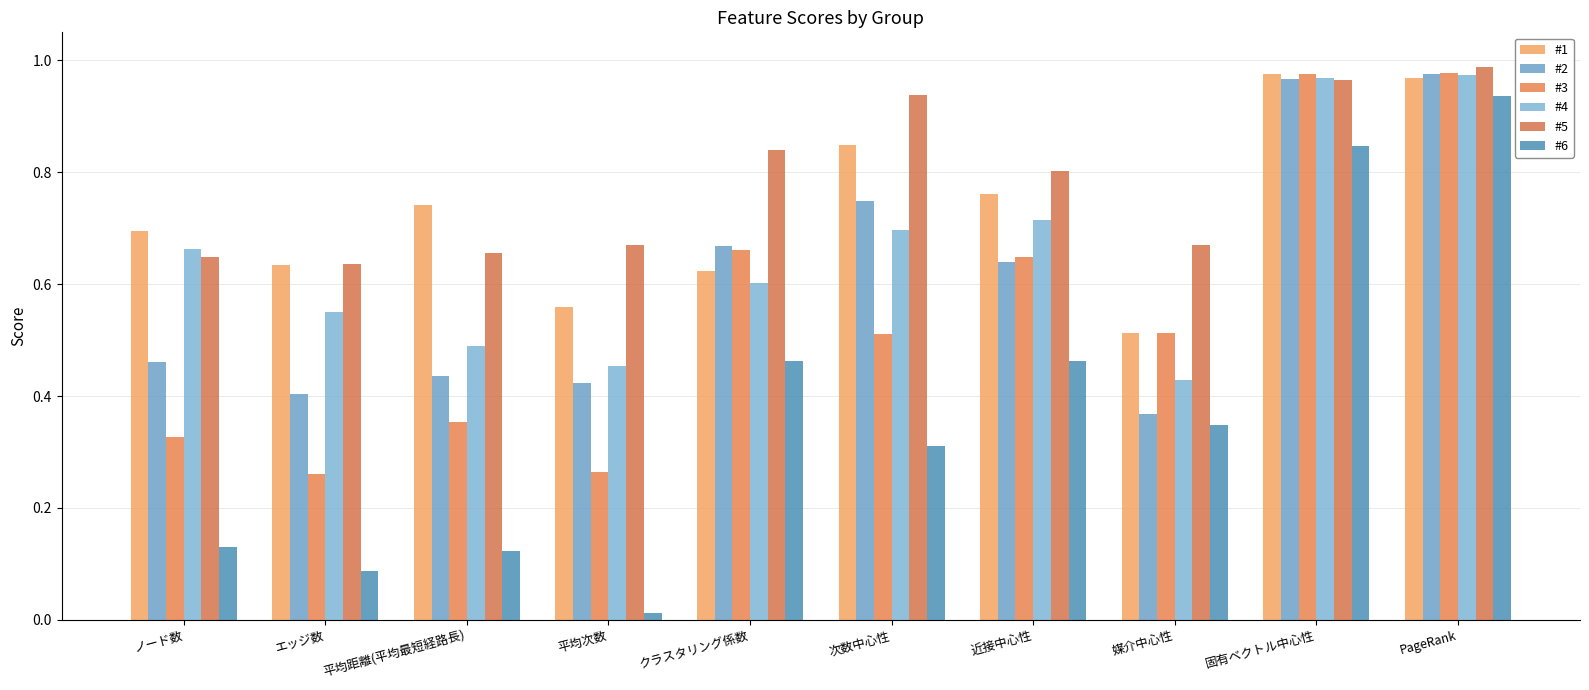

Reading left to right, what are all the values shown in this chart?

#1: ノード数=0.7	エッジ数=0.6	平均距離(平均最短経路長)=0.7	平均次数=0.6	クラスタリング係数=0.6	次数中心性=0.8	近接中心性=0.8	媒介中心性=0.5	固有ベクトル中心性=1.0	PageRank=1.0
#2: ノード数=0.5	エッジ数=0.4	平均距離(平均最短経路長)=0.4	平均次数=0.4	クラスタリング係数=0.7	次数中心性=0.7	近接中心性=0.6	媒介中心性=0.4	固有ベクトル中心性=1.0	PageRank=1.0
#3: ノード数=0.3	エッジ数=0.3	平均距離(平均最短経路長)=0.4	平均次数=0.3	クラスタリング係数=0.7	次数中心性=0.5	近接中心性=0.6	媒介中心性=0.5	固有ベクトル中心性=1.0	PageRank=1.0
#4: ノード数=0.7	エッジ数=0.6	平均距離(平均最短経路長)=0.5	平均次数=0.5	クラスタリング係数=0.6	次数中心性=0.7	近接中心性=0.7	媒介中心性=0.4	固有ベクトル中心性=1.0	PageRank=1.0
#5: ノード数=0.6	エッジ数=0.6	平均距離(平均最短経路長)=0.7	平均次数=0.7	クラスタリング係数=0.8	次数中心性=0.9	近接中心性=0.8	媒介中心性=0.7	固有ベクトル中心性=1.0	PageRank=1.0
#6: ノード数=0.1	エッジ数=0.1	平均距離(平均最短経路長)=0.1	平均次数=0.0	クラスタリング係数=0.5	次数中心性=0.3	近接中心性=0.5	媒介中心性=0.3	固有ベクトル中心性=0.8	PageRank=0.9